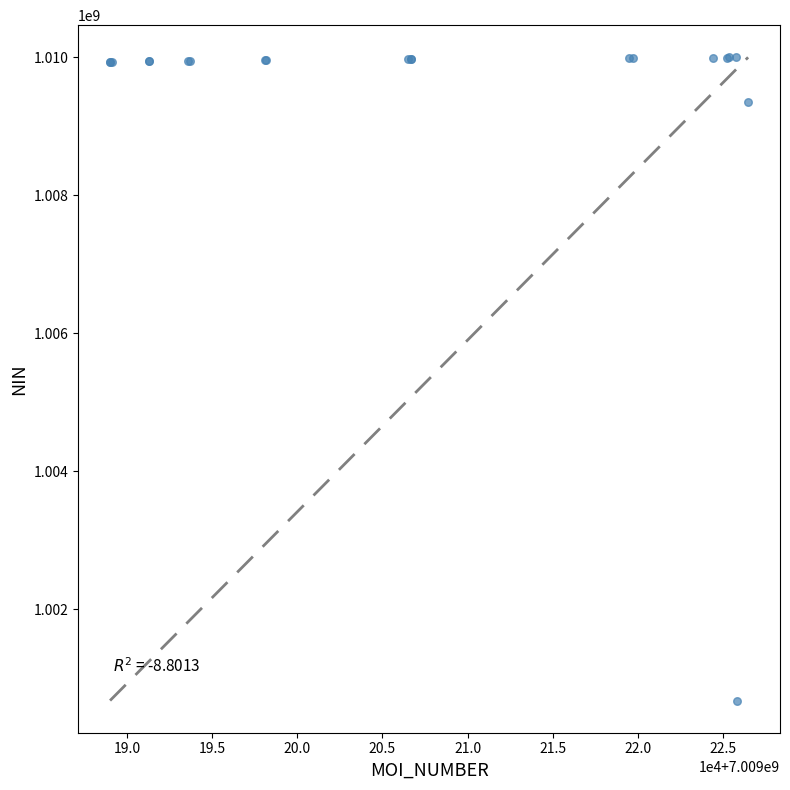

What Y value in the scatter plot is closest to 1005339436?

1009354968